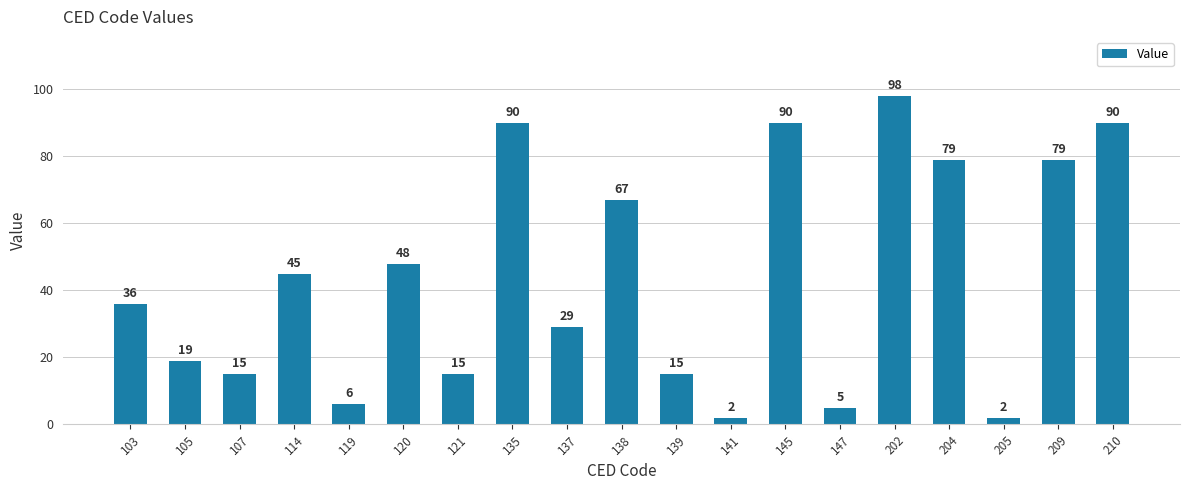

What is the ratio of the value at 114 to the value at 119?

7.5